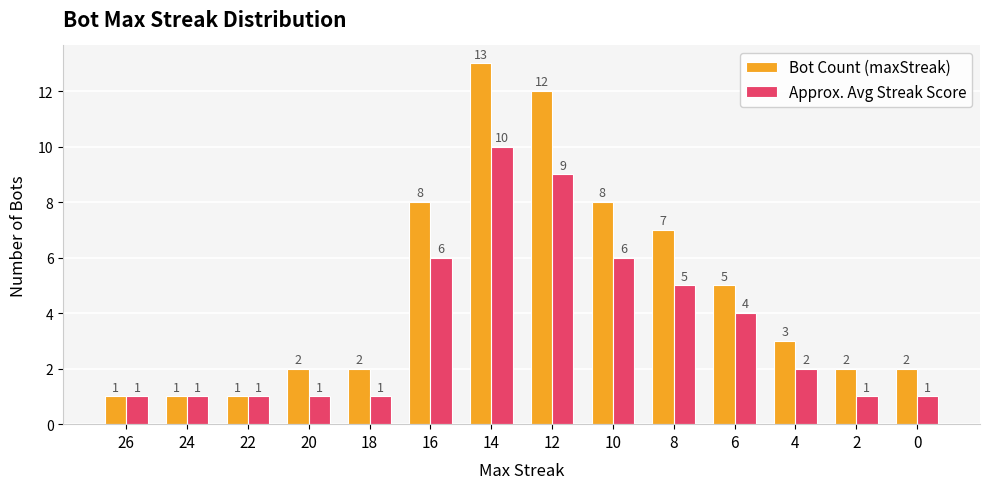

Which series has the largest range (max minus min)?

Bot Count (maxStreak)